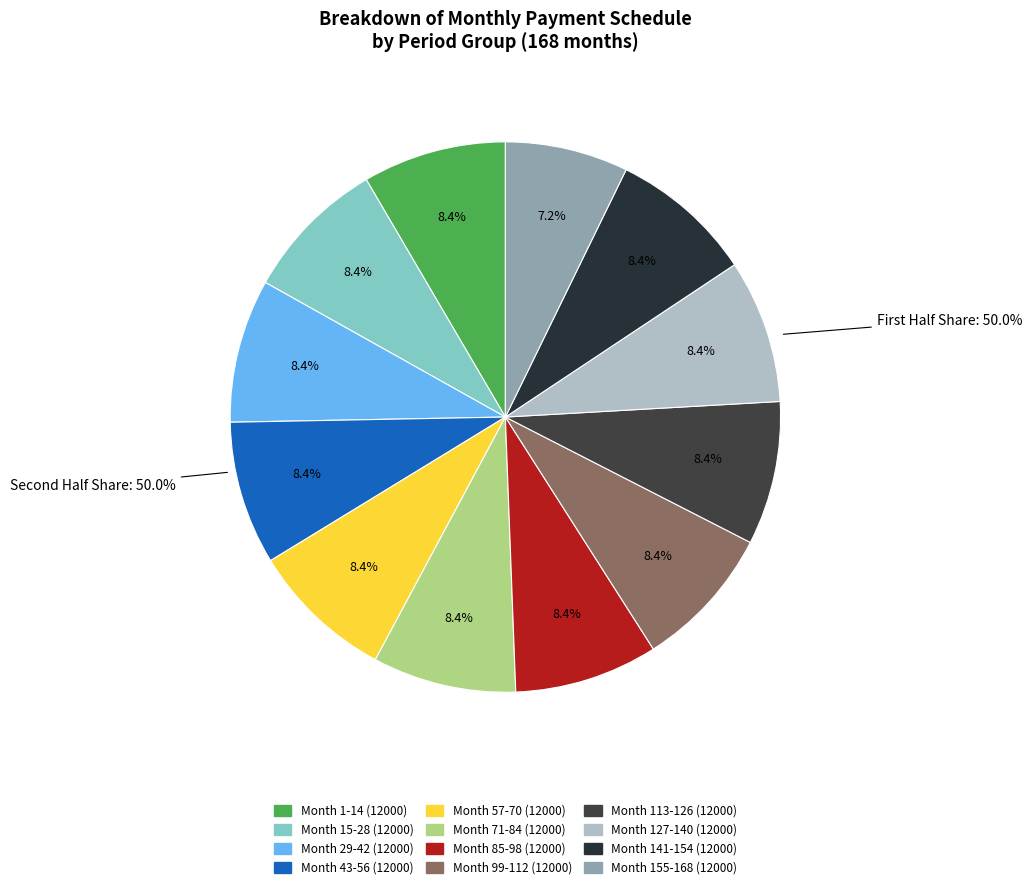

Combined, what portion of the pie is Month 141-154 (12000) and Month 29-42 (12000)?

16.9%